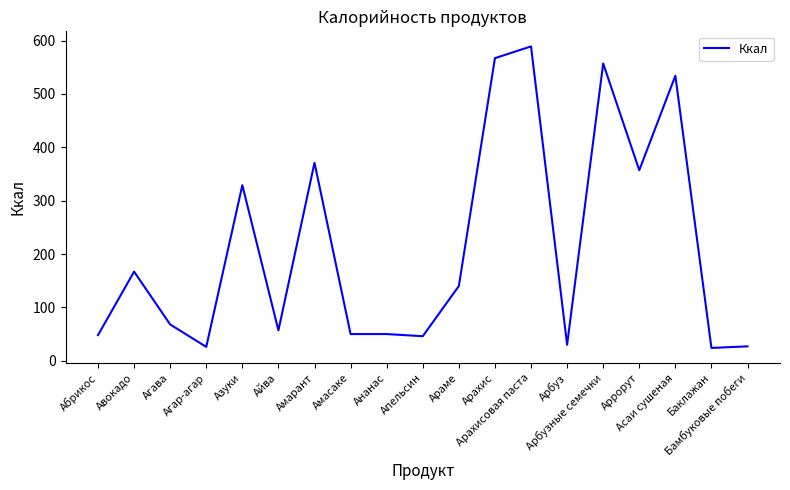

What is the maximum value shown in the chart?

589